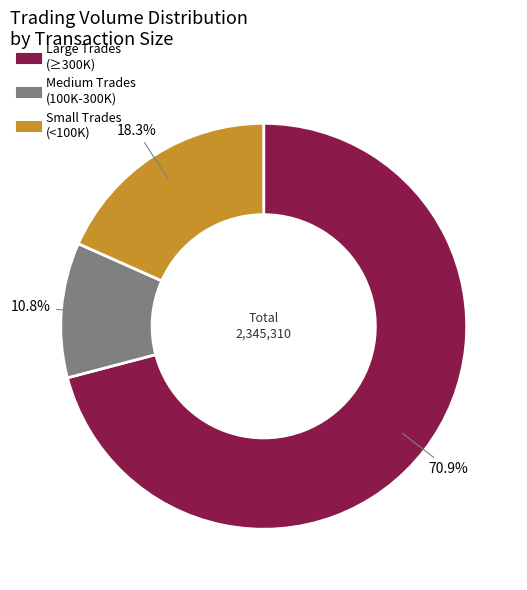

Does any single category account for the majority?

Yes